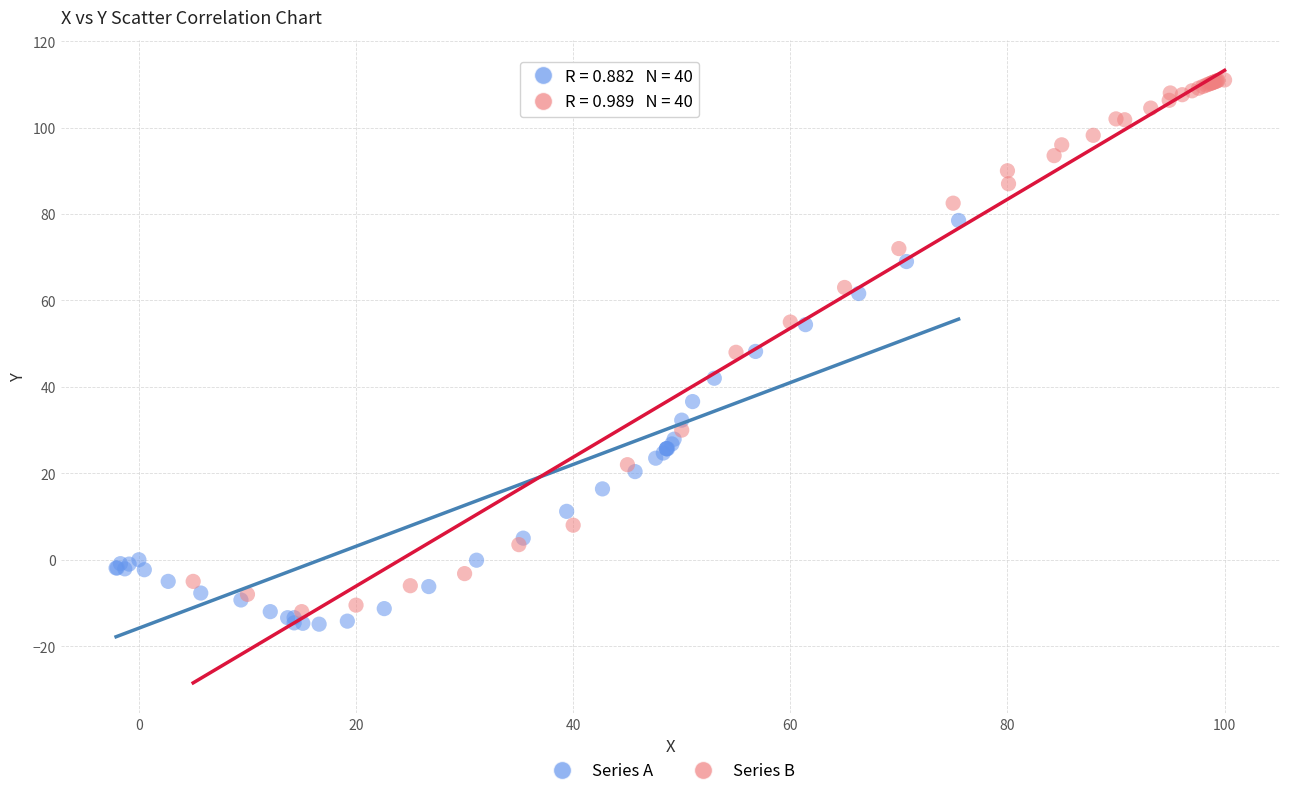

What are all the series names shown in the legend?

Series A, Series B